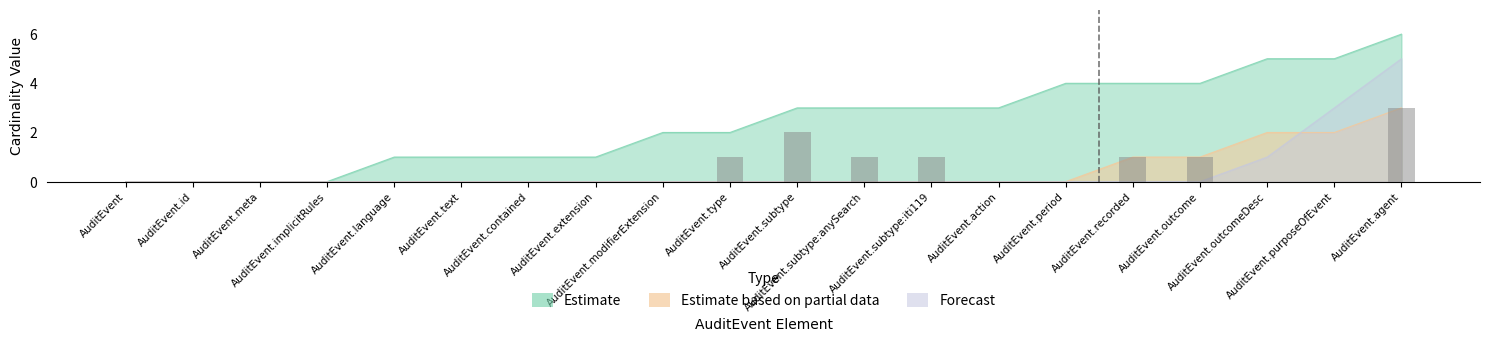

Which series has the largest range (max minus min)?

Estimate